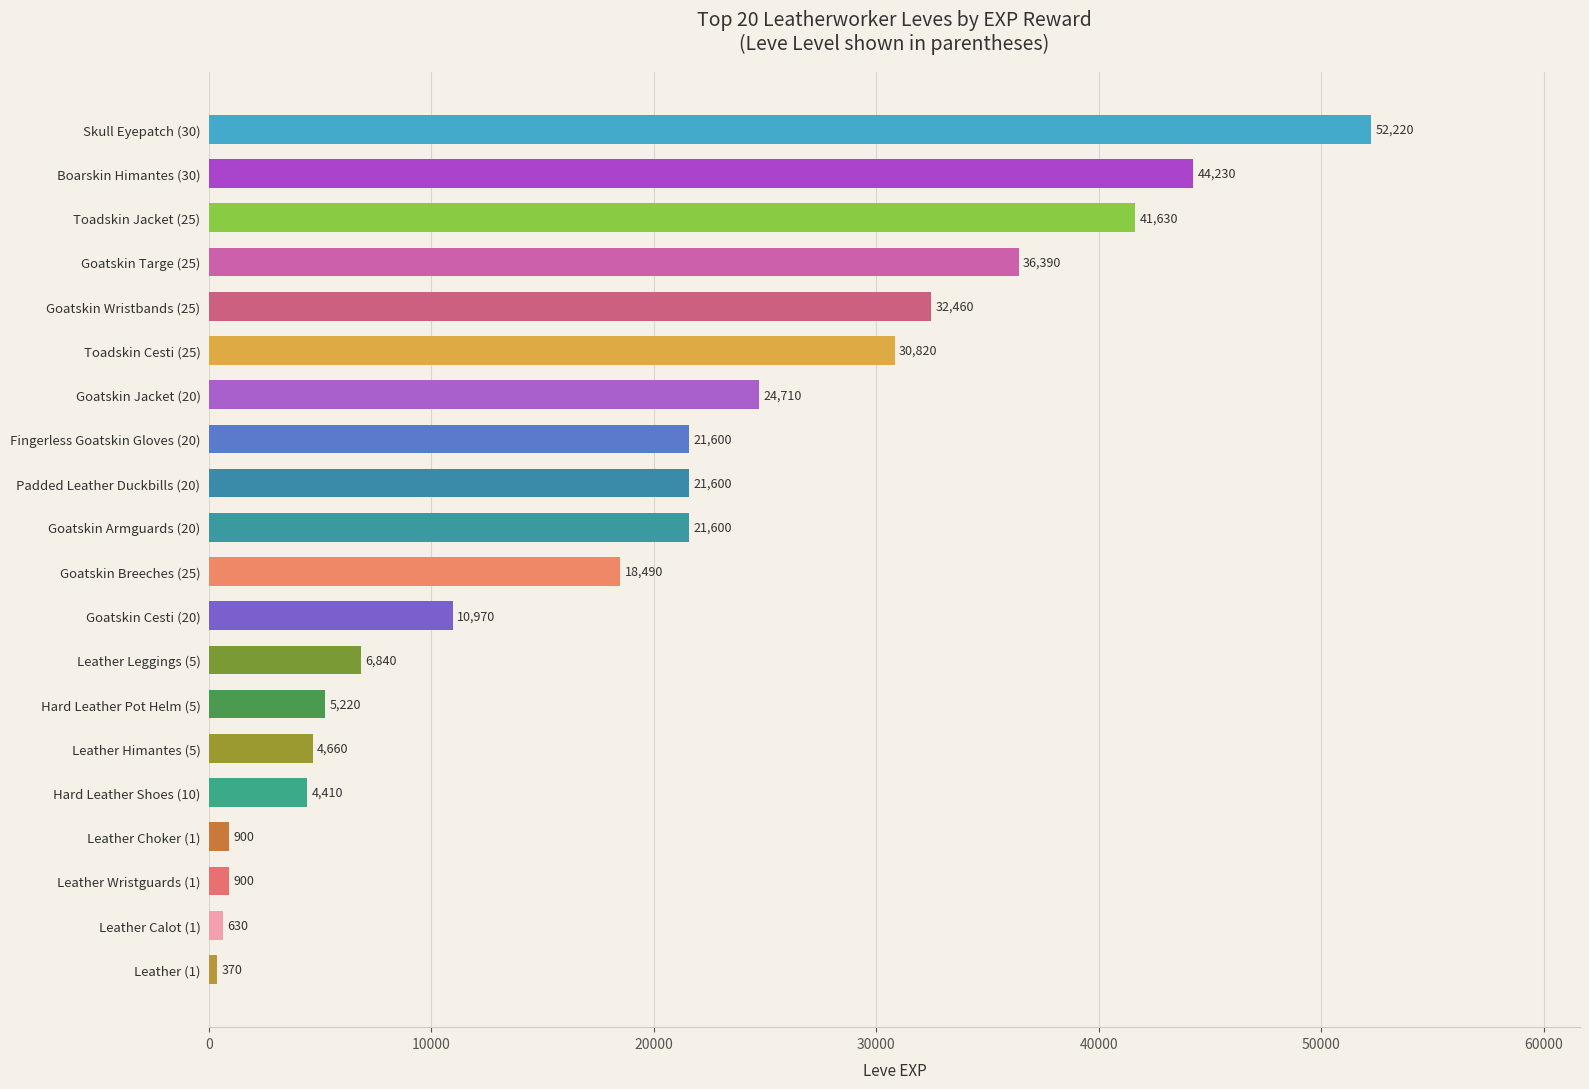

Which has a higher value, Leather Calot (1) or Leather Choker (1)?

Leather Choker (1)